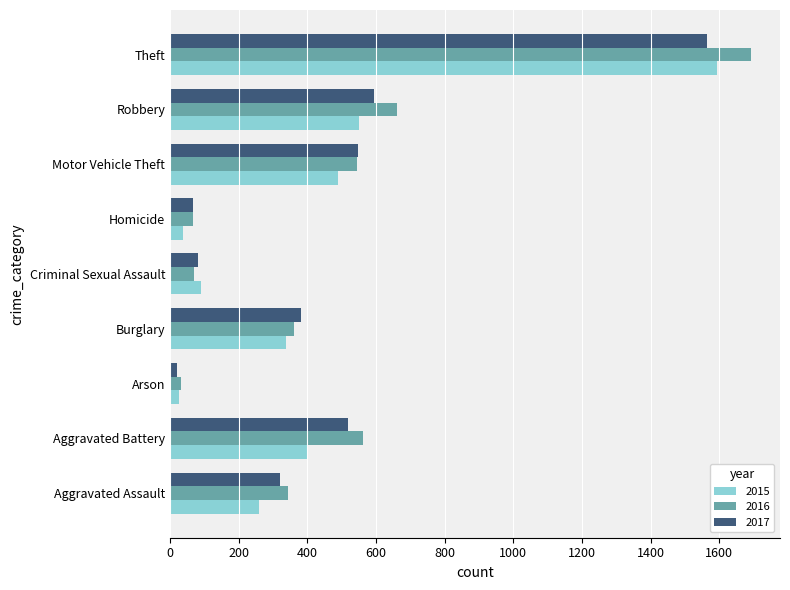

What are all the series names shown in the legend?

2015, 2016, 2017